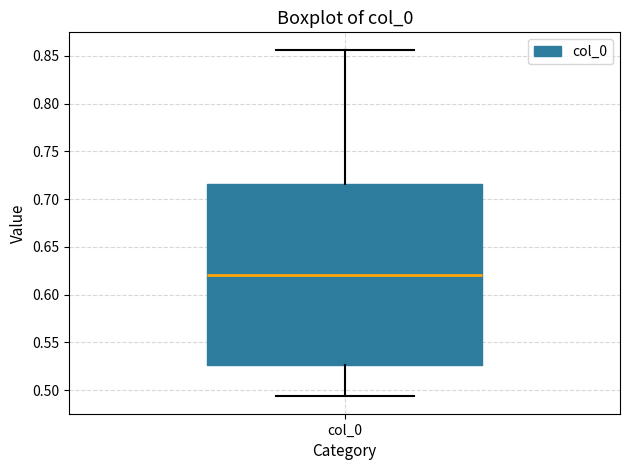

Where is the upper edge of the box for col_0 on the y-axis? The values are not printed on the chart, so give them approximately, as read against the axis.

0.715